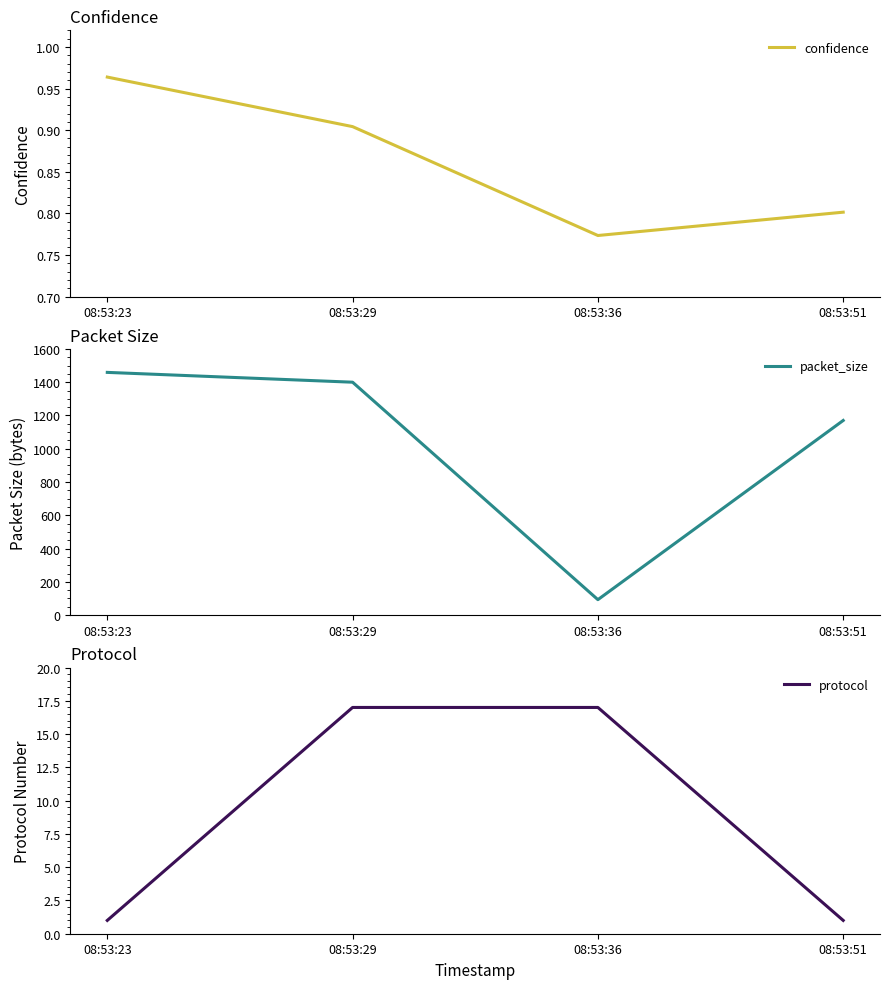

Is it true that protocol equals 1.5 at 08:53:23?

False